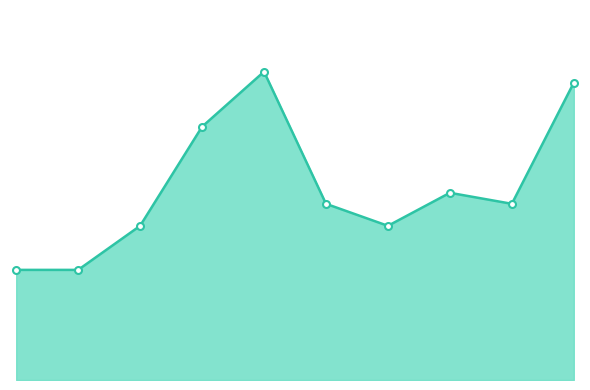

How many lines are shown in the chart?

1